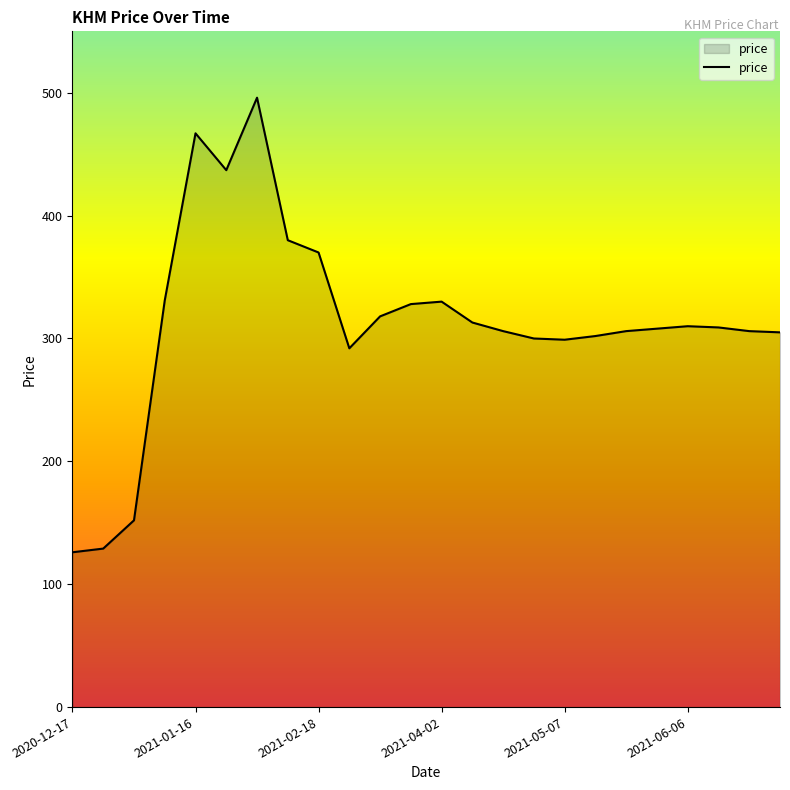

How many lines are shown in the chart?

1